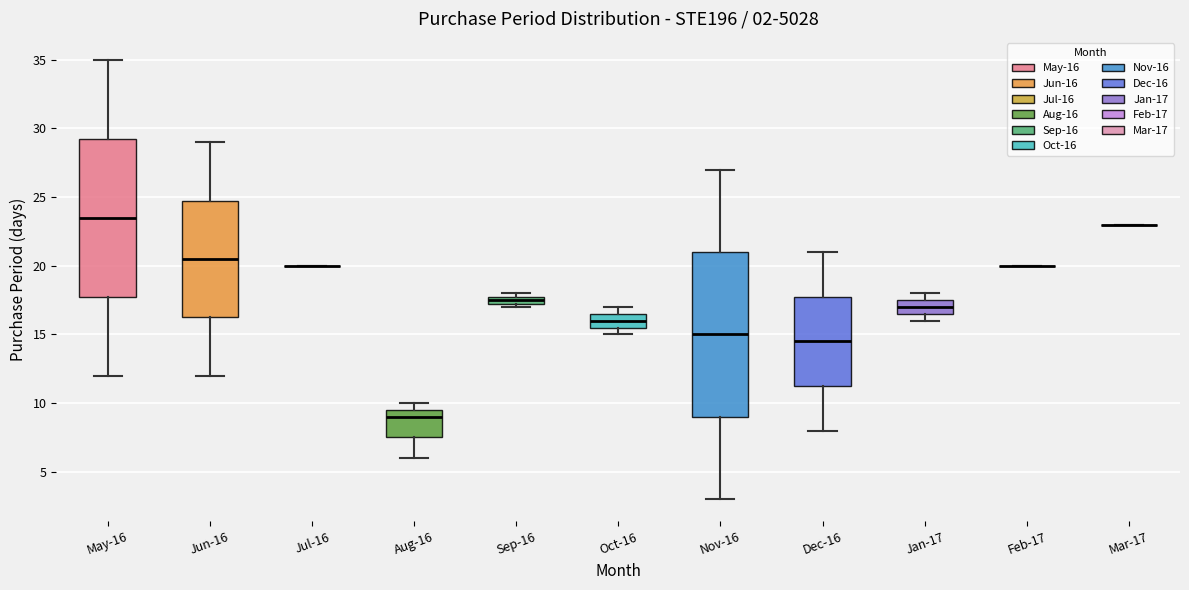

Which box is the tallest, from its lower edge to its upper edge?

Nov-16